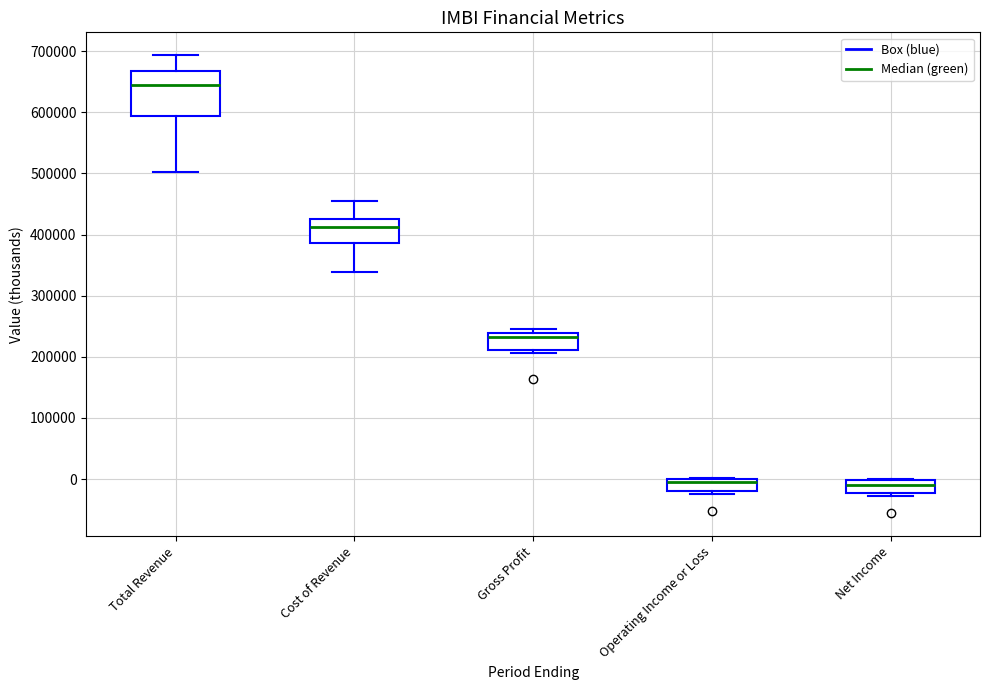

Comparing the boxes themselves (not the whiskers), which one is the tallest?

Total Revenue